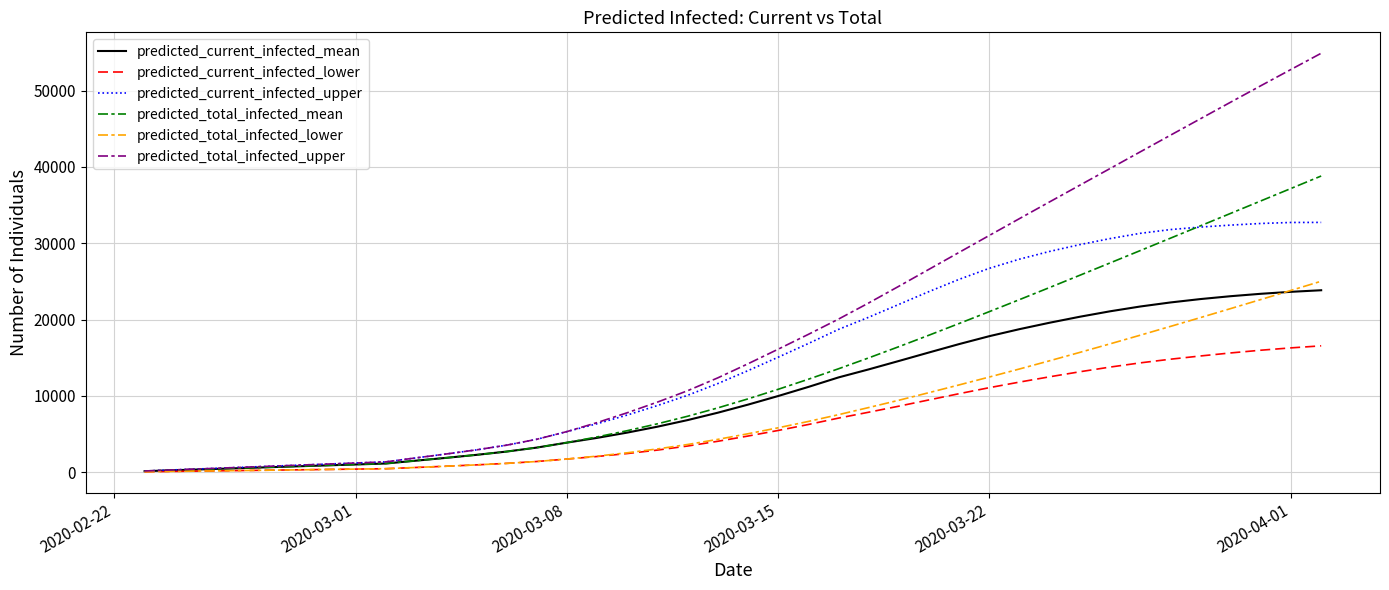

At how many categories does at least one series exceed 36205?

9